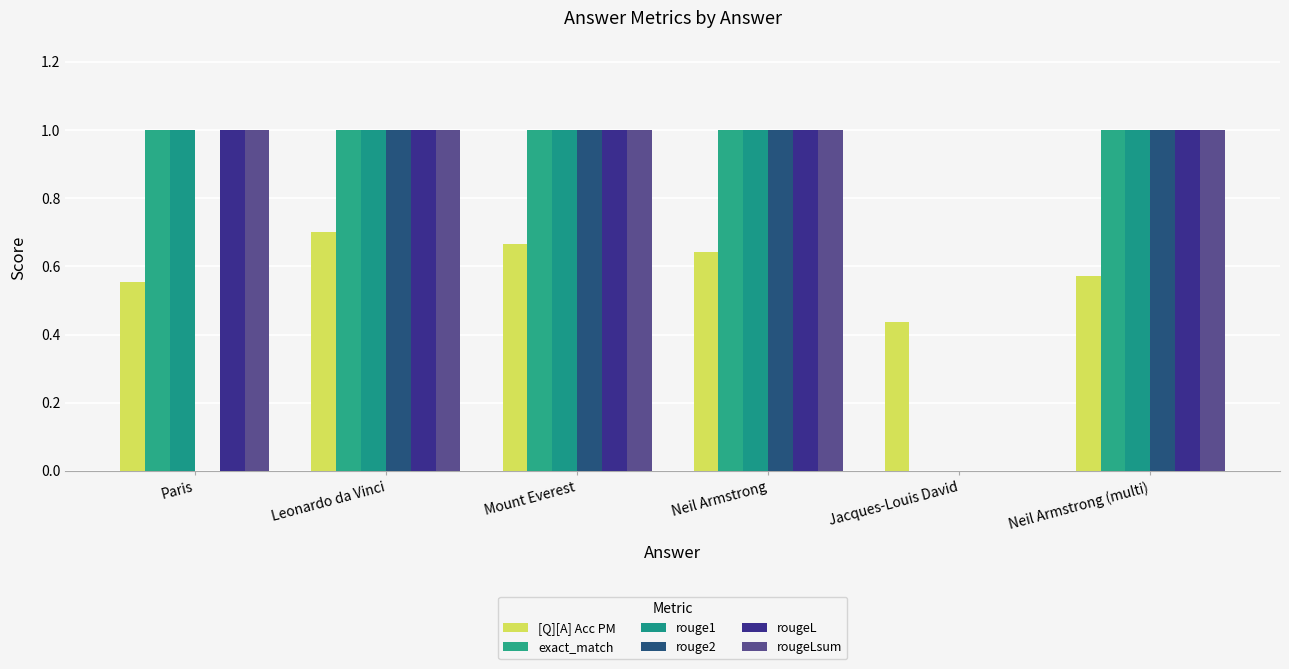

What is the value of the rougeL bar at the 4th from the left?

1.0